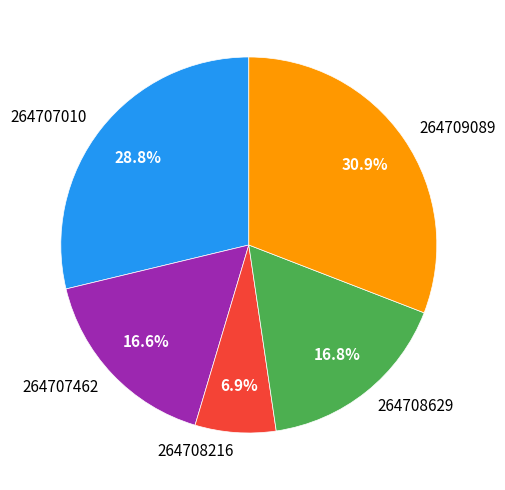

How many segments does this pie chart have?

5